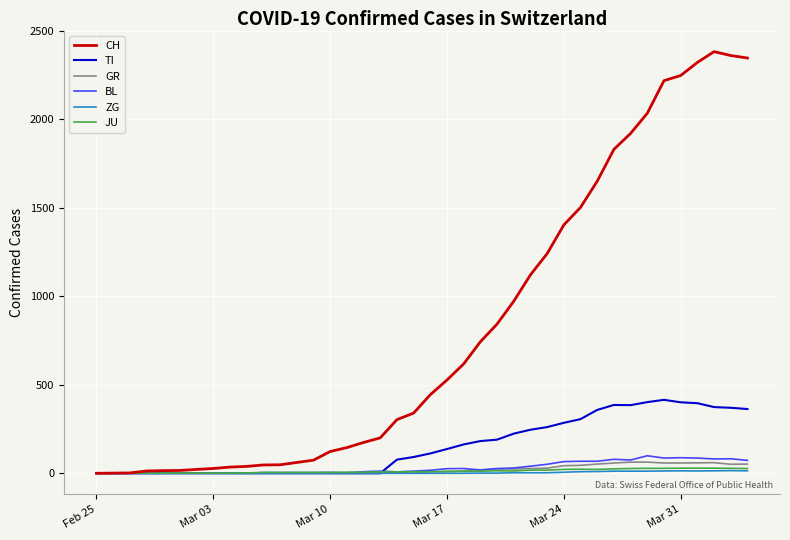

Which series has the largest total across all categories?

CH